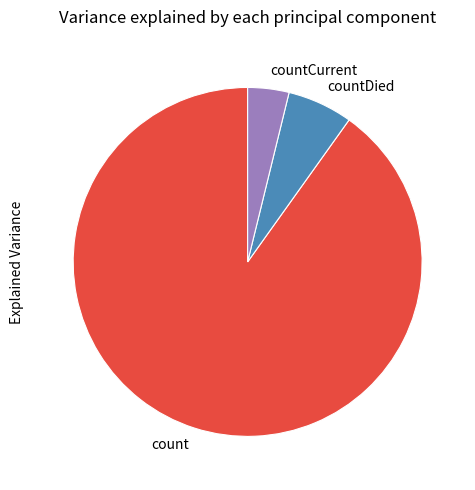

Does count represent more than half of the total?

Yes